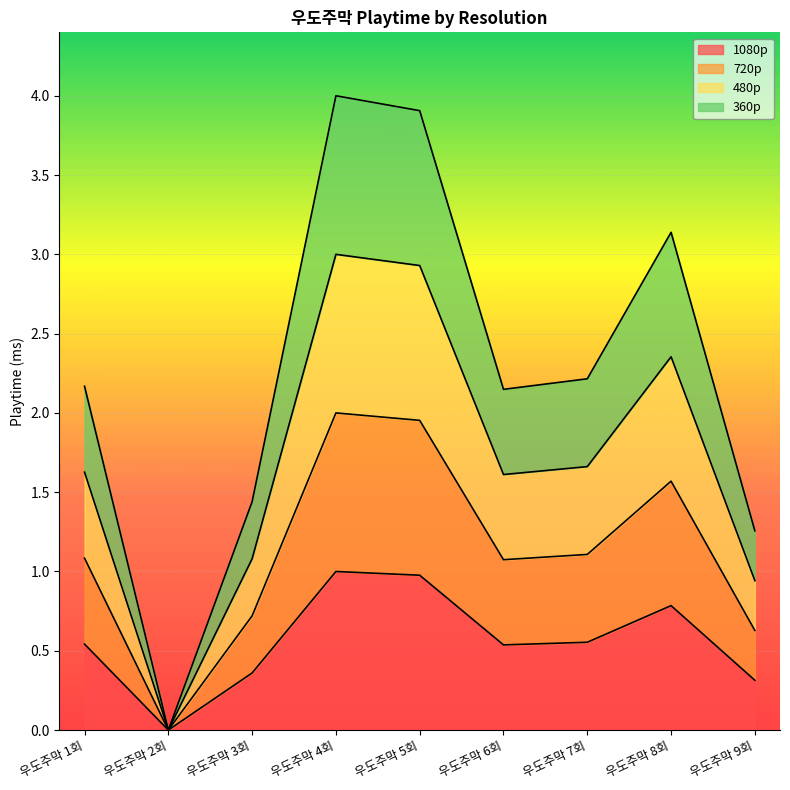

What is the difference between the highest and lowest values at 우도주막 5회?

2.9